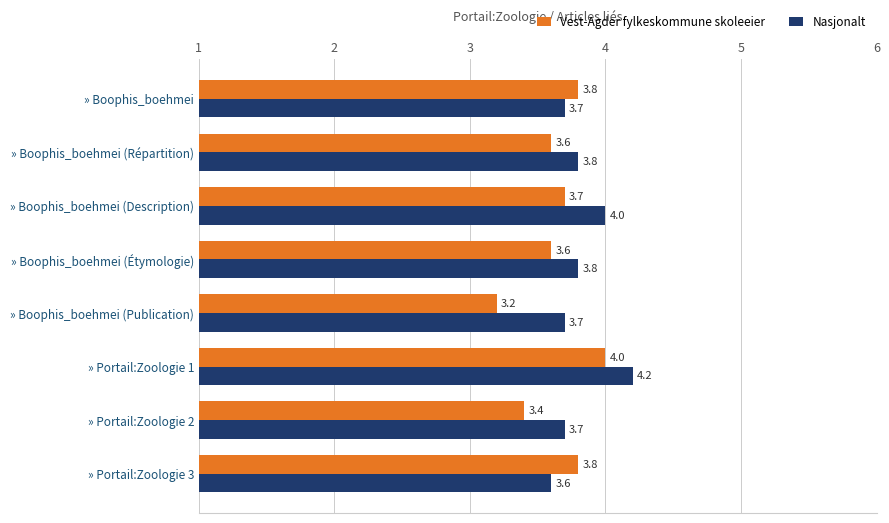

At which label does Vest-Agder fylkeskommune skoleeier reach its peak?

» Portail:Zoologie 1